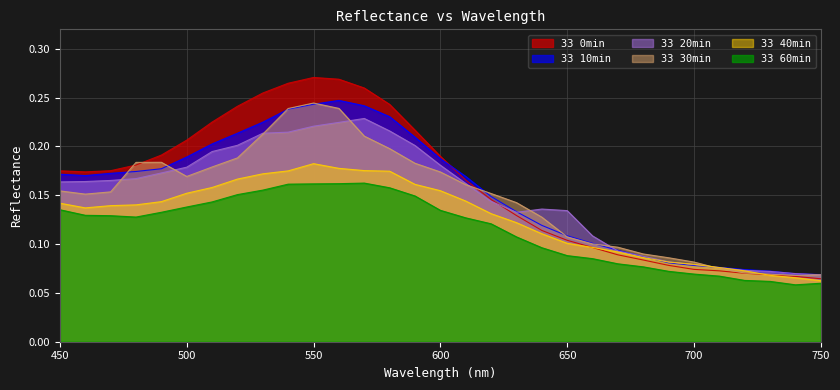

Rank the categories by 33 30min value from highest to lowest.

550, 560, 540, 530, 570, 580, 520, 490, 480, 590, 510, 600, 500, 610, 450, 470, 620, 460, 630, 640, 650, 660, 670, 680, 690, 700, 710, 720, 730, 750, 740